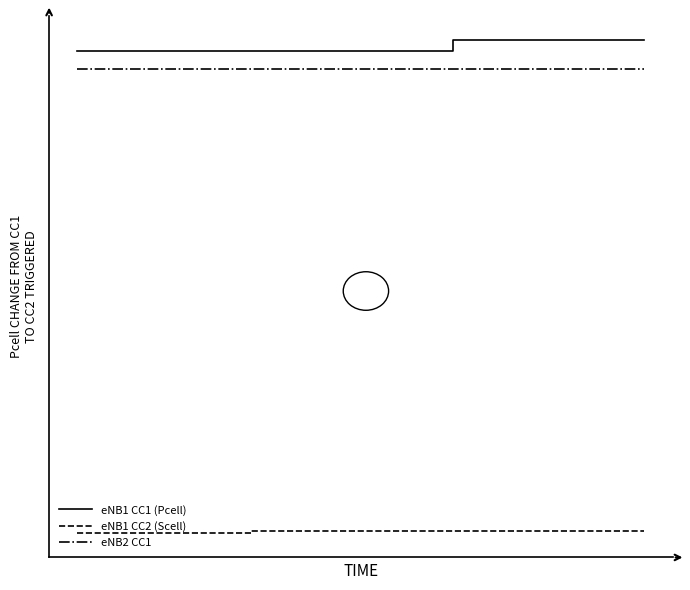

Does the chart have visible grid lines?

No